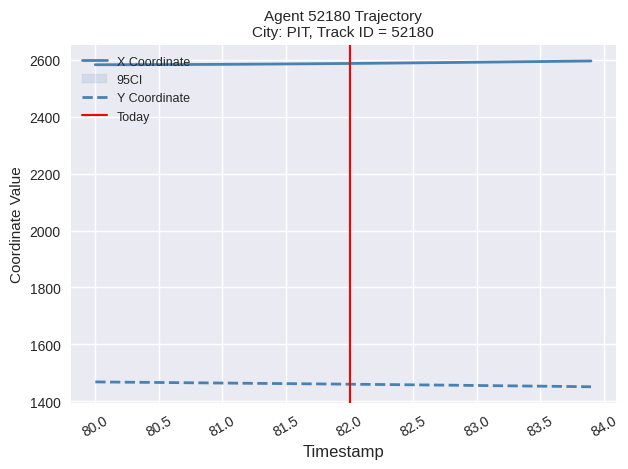

What is the lowest value of the X Coordinate series?

2583.2